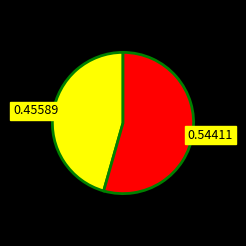

Is there a majority slice in this chart?

Yes